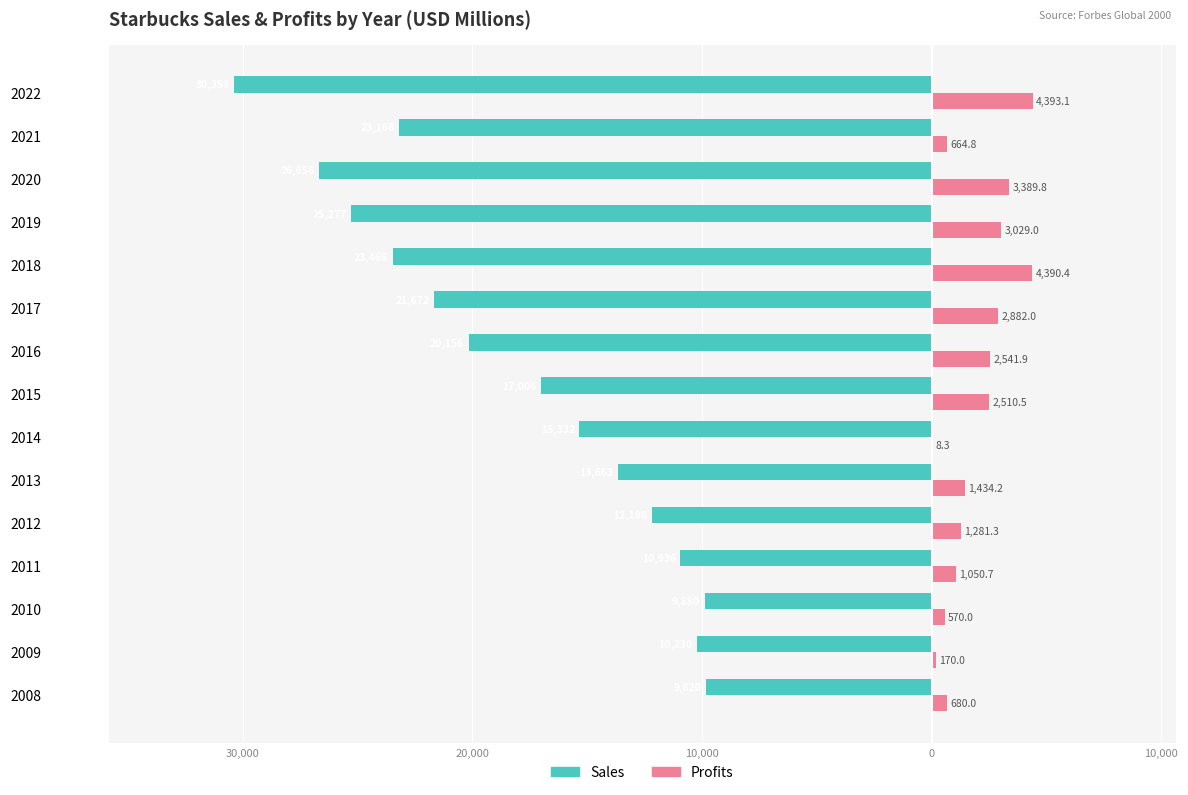

What are all the series names shown in the legend?

Sales, Profits